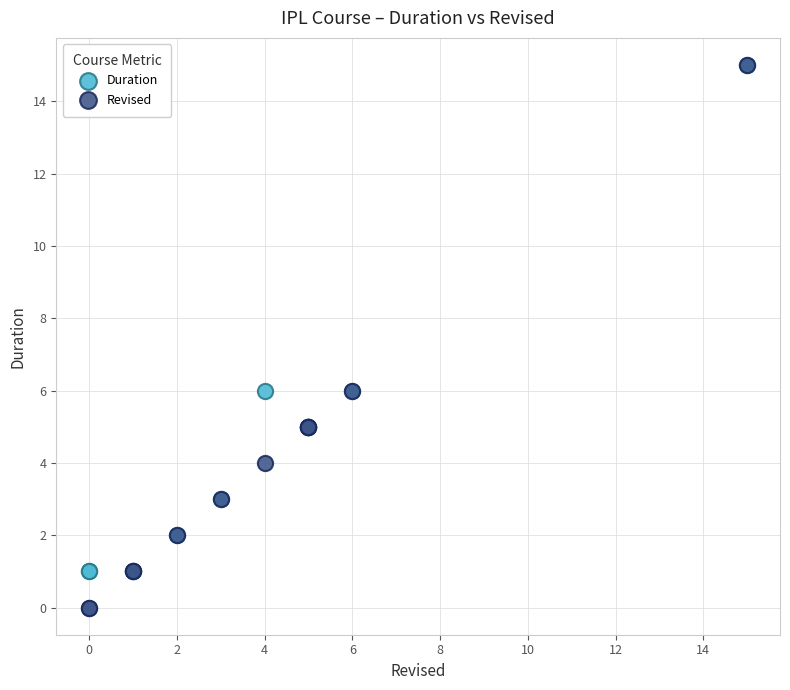

Which series has the largest Y range (max minus min)?

Revised